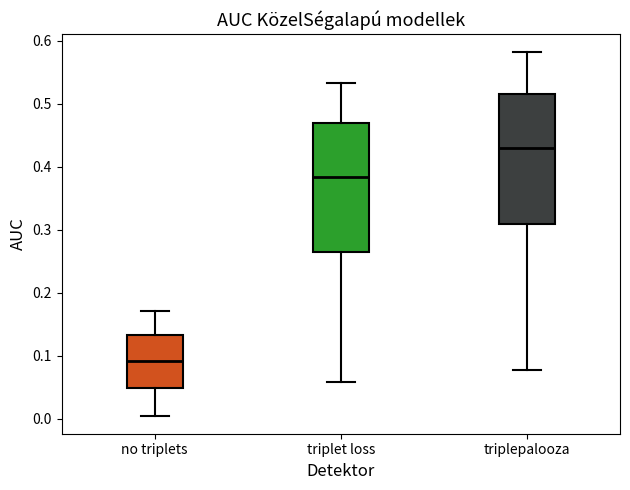

Which box's median line is the lowest?

no triplets